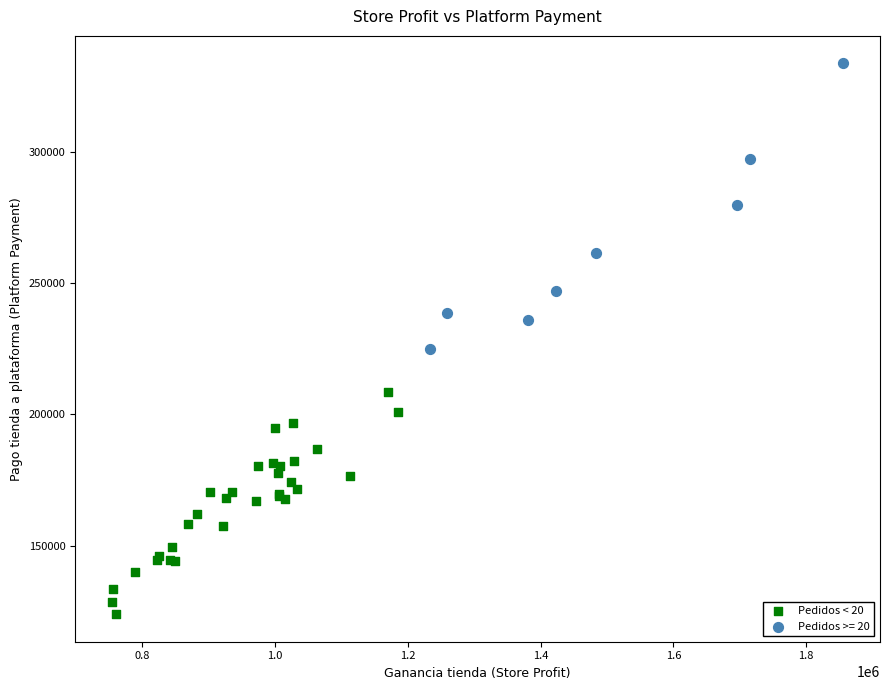

Which series contains the highest Y value?

Pedidos >= 20